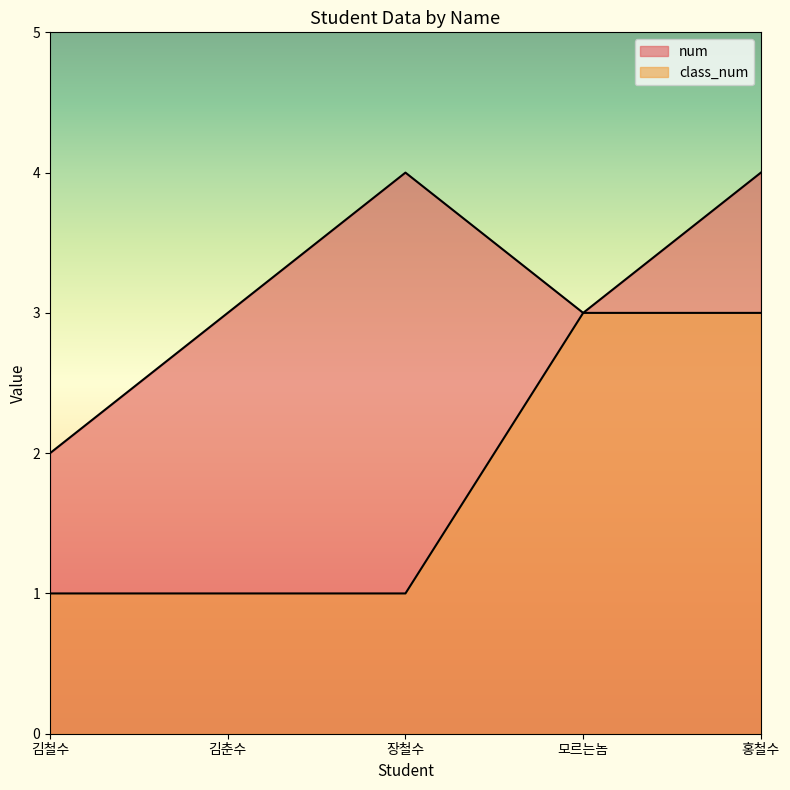

How many lines are shown in the chart?

2